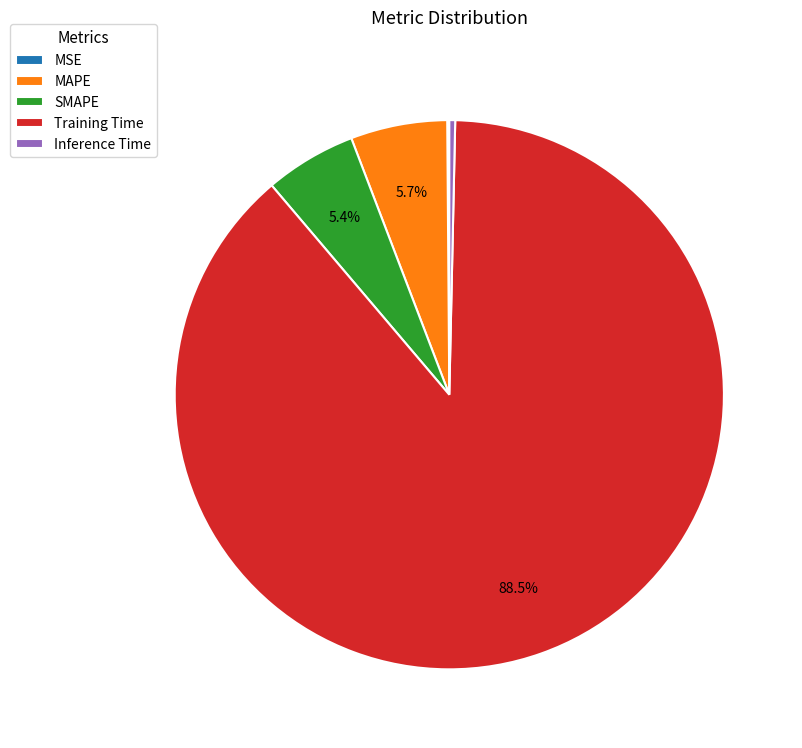

To the nearest percent, what is the combined percentage of SMAPE and Inference Time?

6%